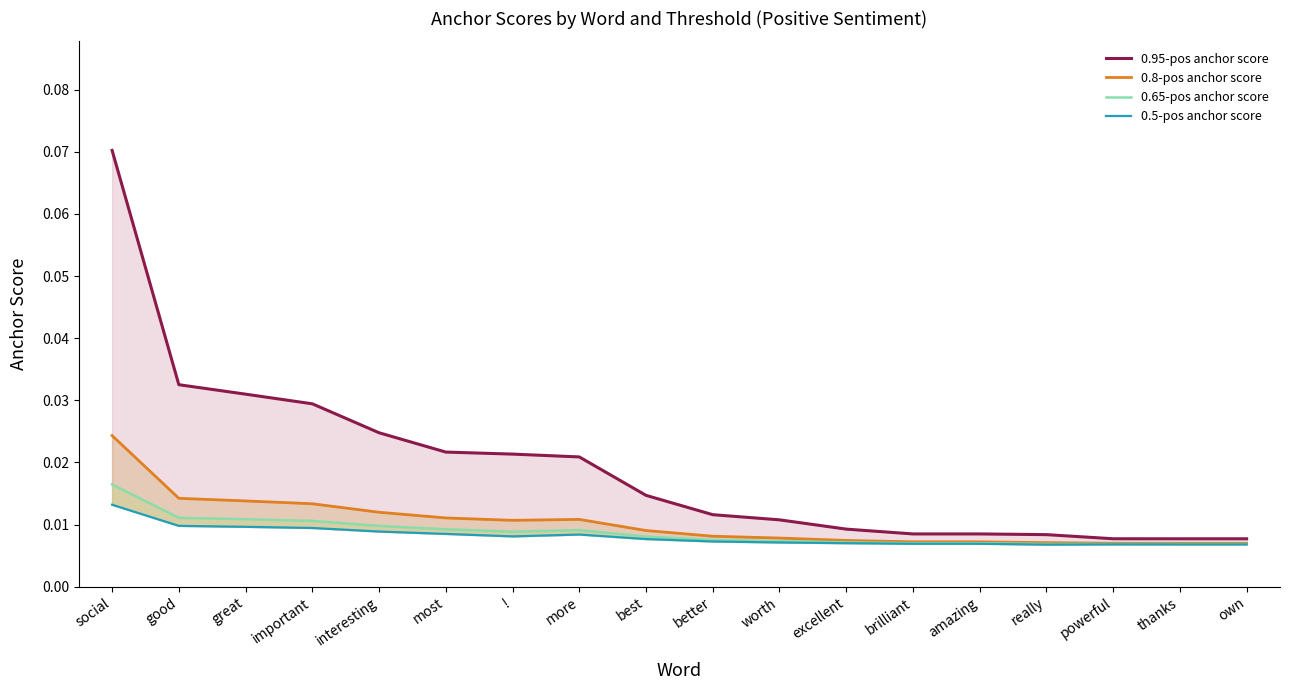

What is the label of the 12th point from the right?

!